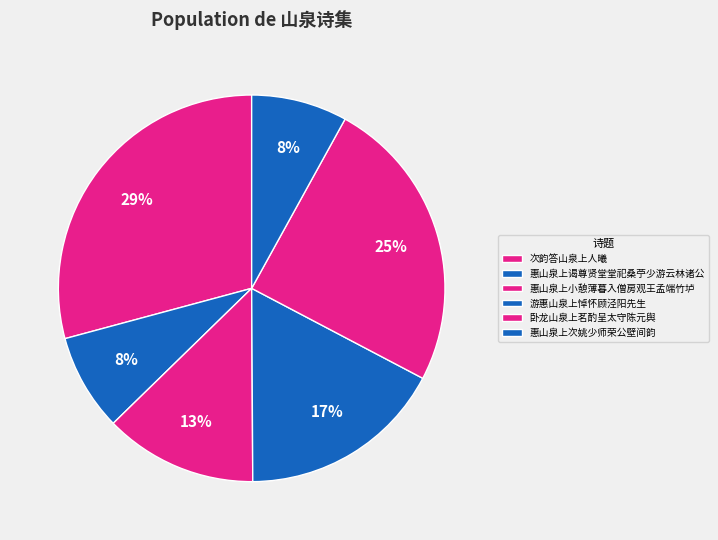

How many segments does this pie chart have?

6